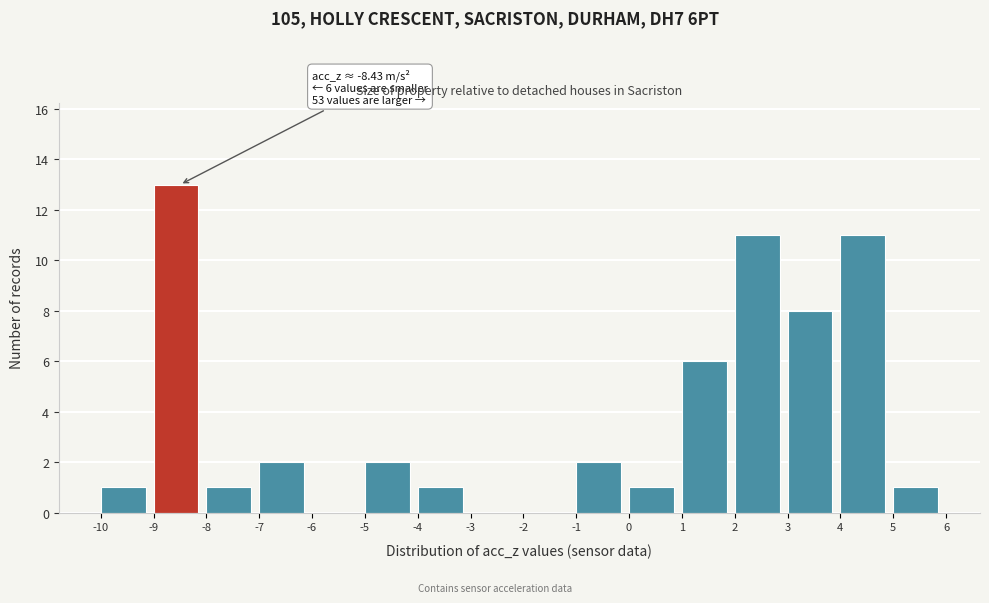

Over which range of the x-axis is the bar tallest?

-9 to -8